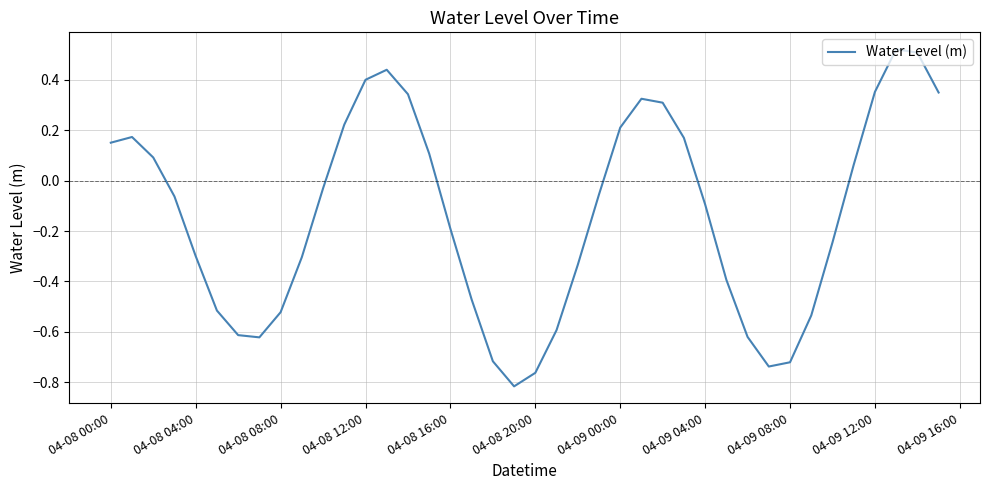

What is the difference between the maximum and minimum values?

1.3